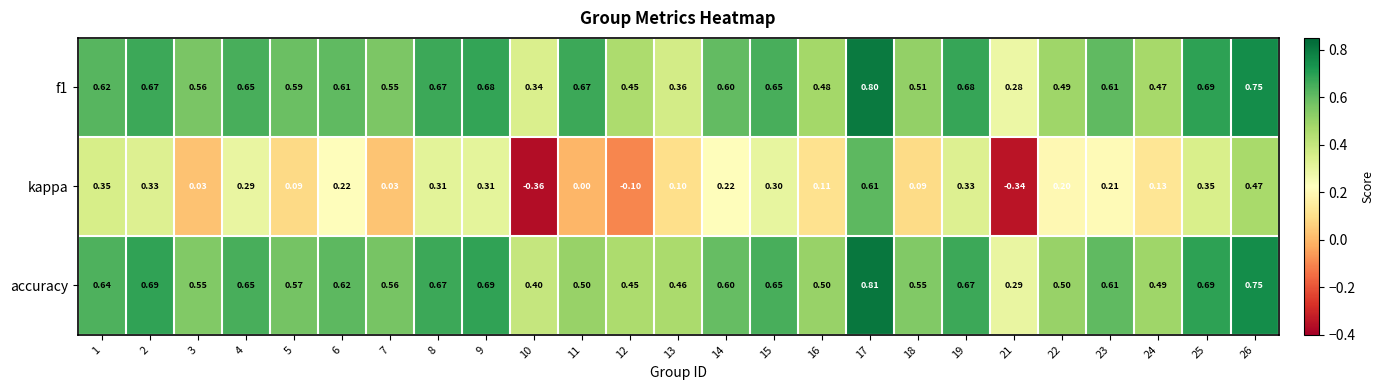

Which series has the widest spread of values?

kappa